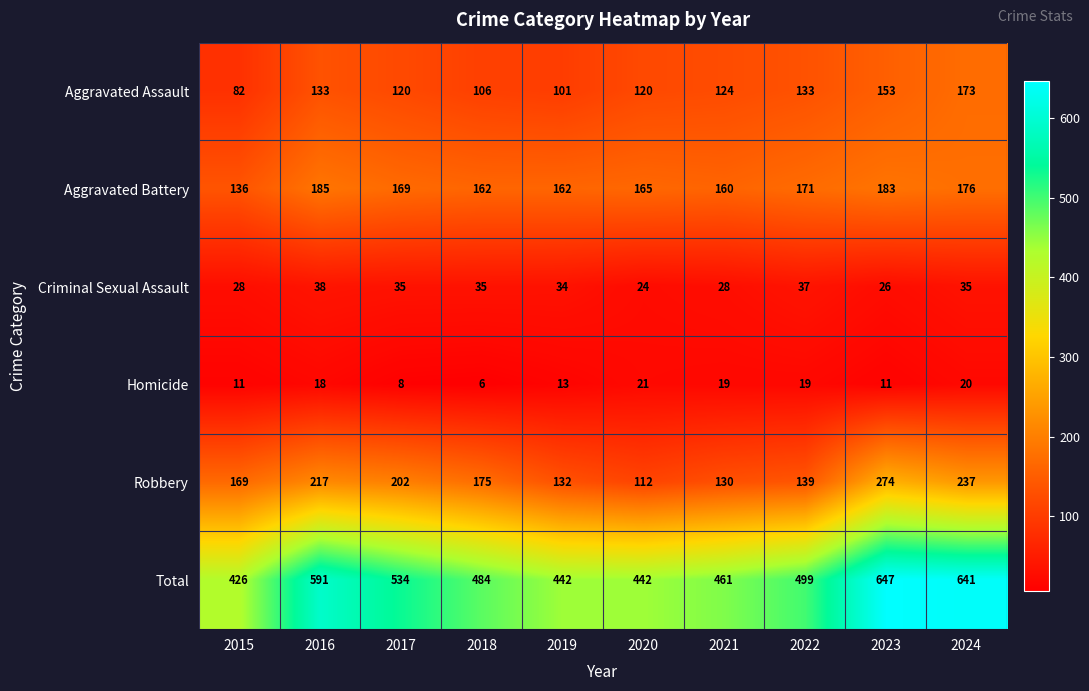

True or false: Criminal Sexual Assault has a value of 21 at 2019.

False